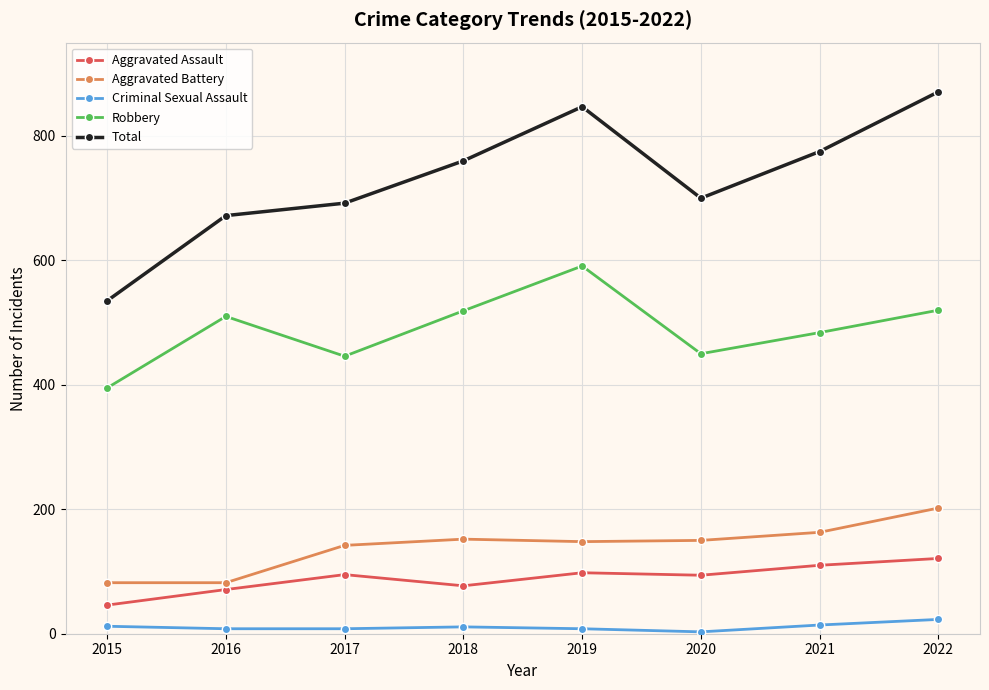

What is the maximum value for Total?

871